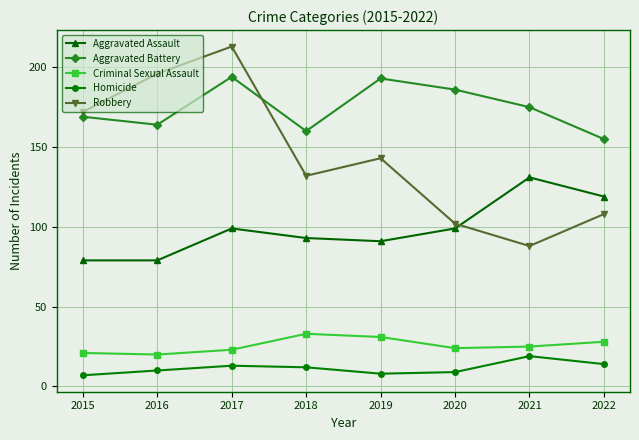

What is the greatest value displayed?

213